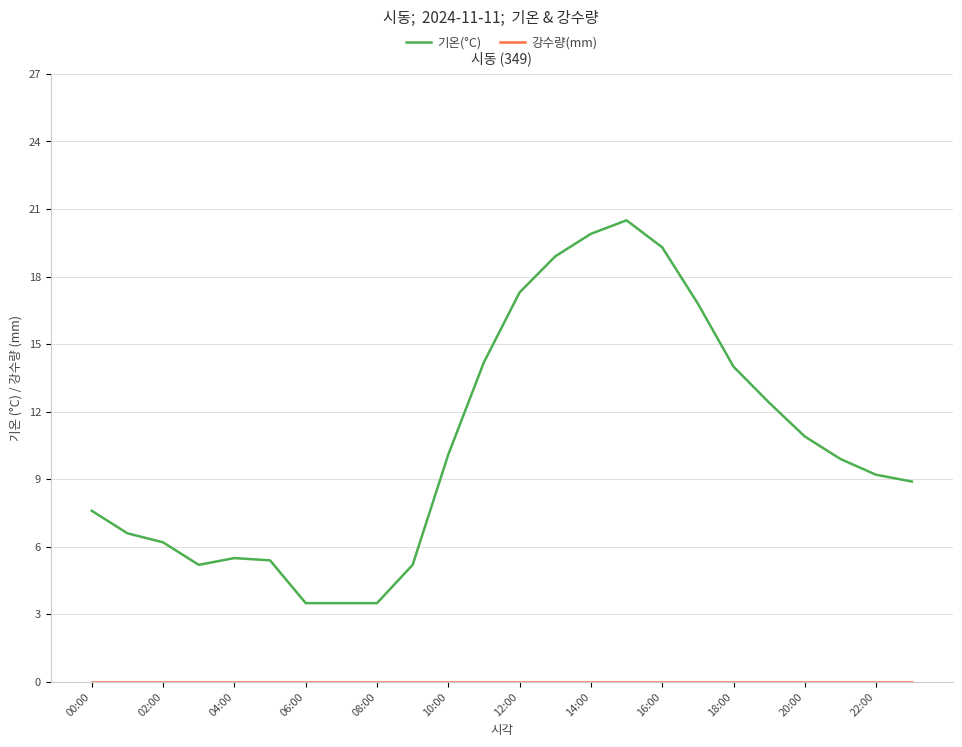

What is the minimum value for 기온(°C)?

3.5